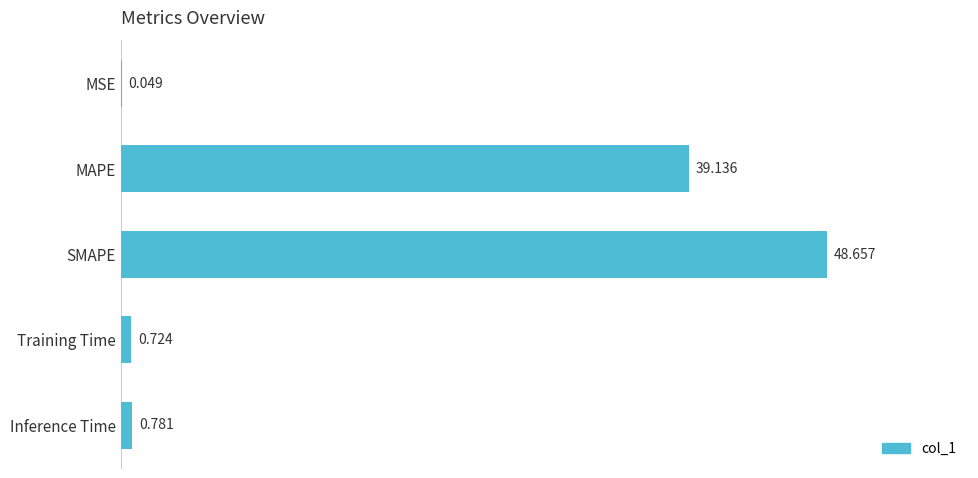

At which label is the value closest to 24?

MAPE